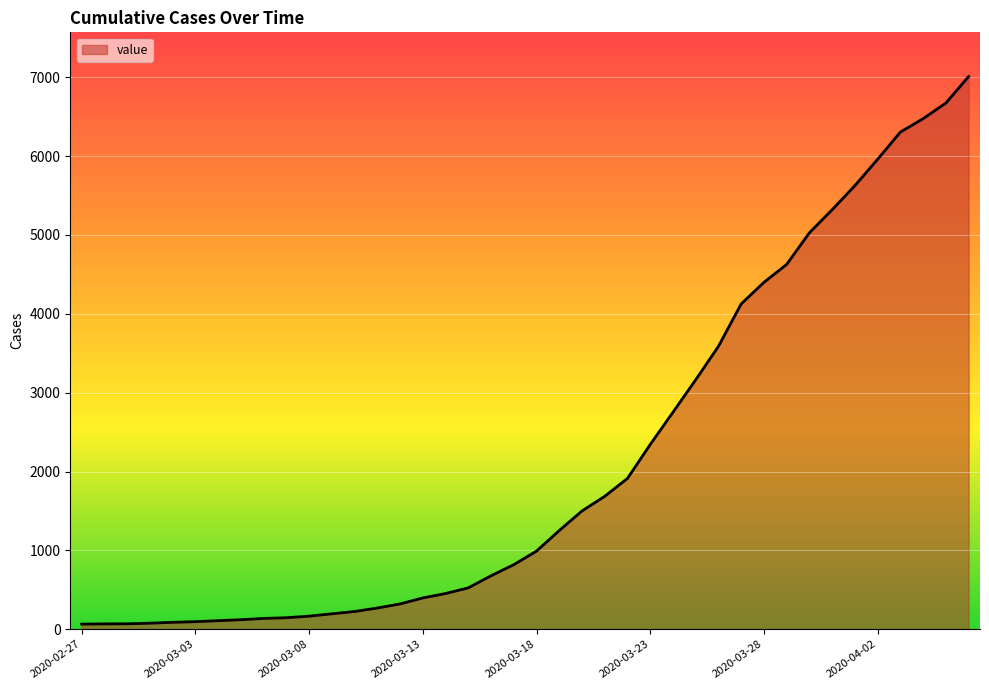

What is the greatest value displayed?

7009